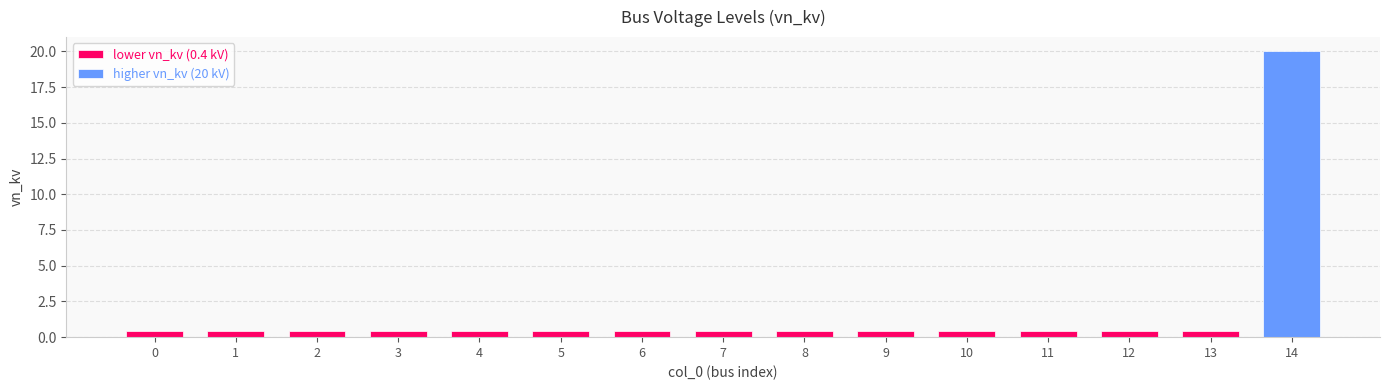

What is the value of the 9th bar from the left?

0.4